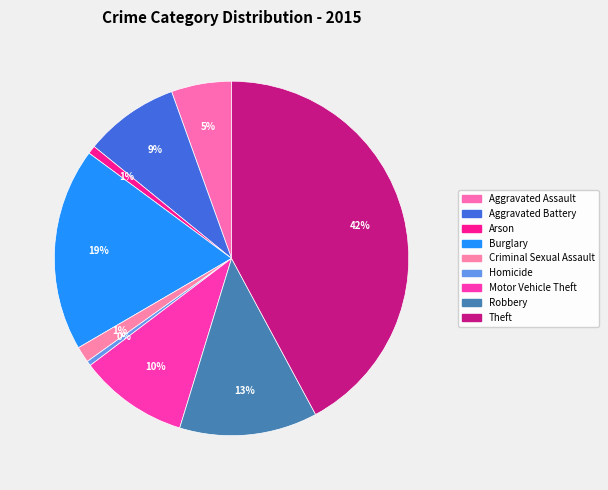

The Burglary slice represents 19% of the pie. True or false?

True